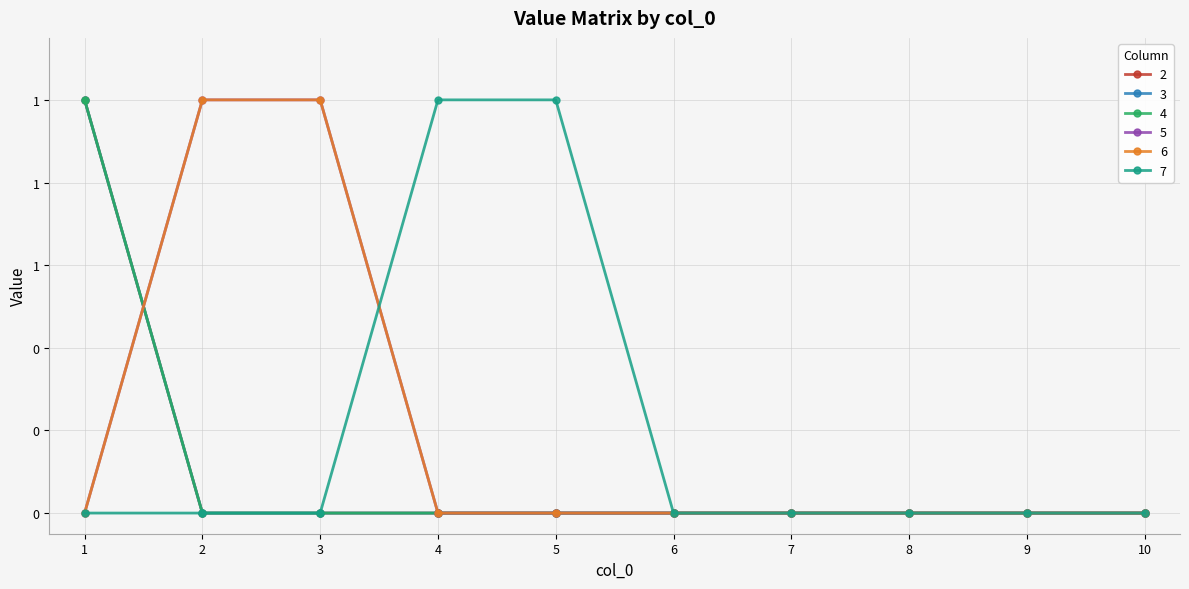

True or false: 2 has a value of -1 at 3.

False